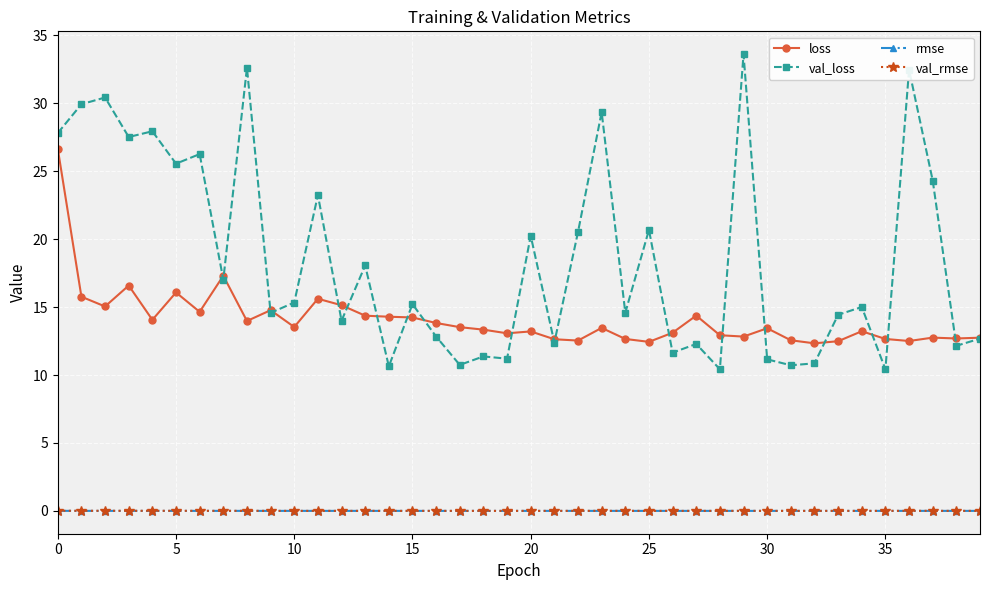

True or false: loss has more than 1 interior local peaks.

True